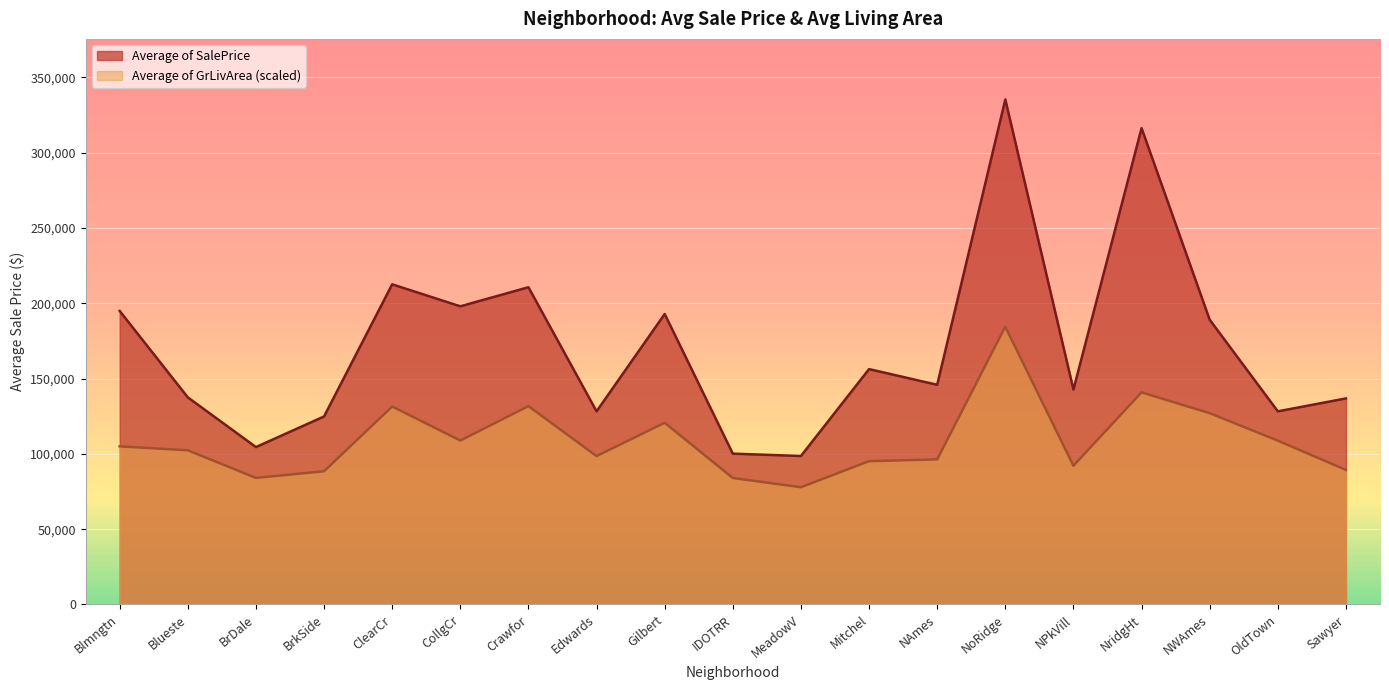

What is the maximum value for Average of GrLivArea?

184412.4